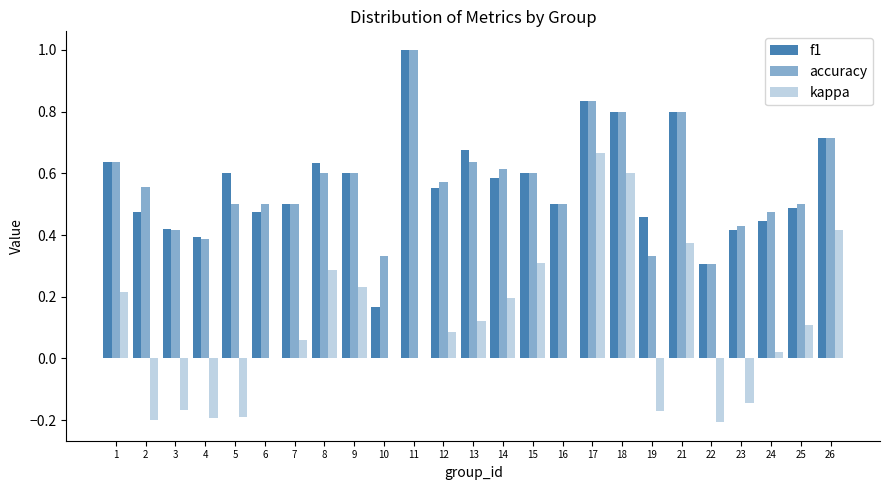

How many categories are shown in the chart?

25